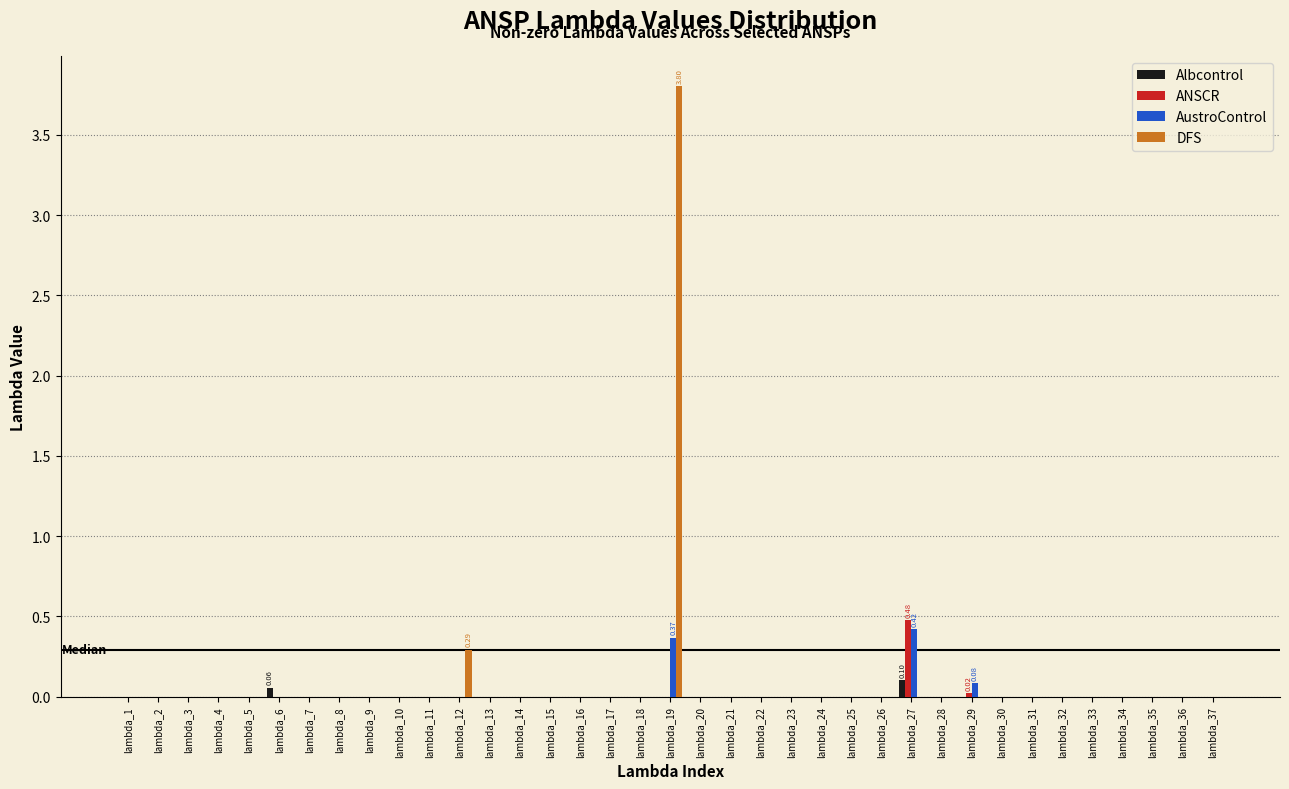

What is the sum of all DFS values?

4.1